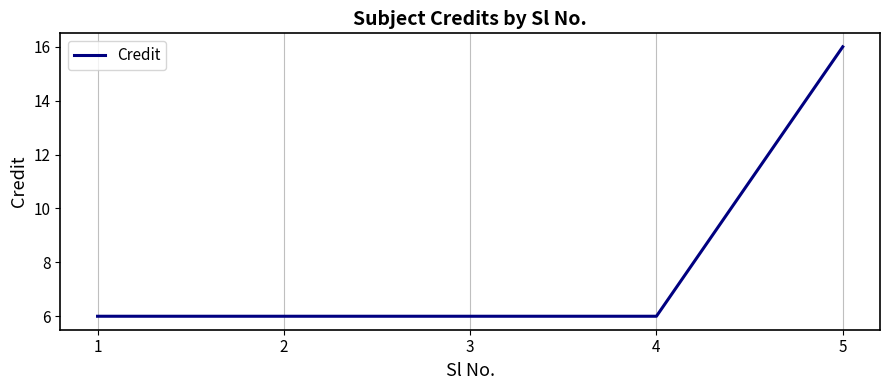

True or false: the data has more than 2 interior local peaks.

False